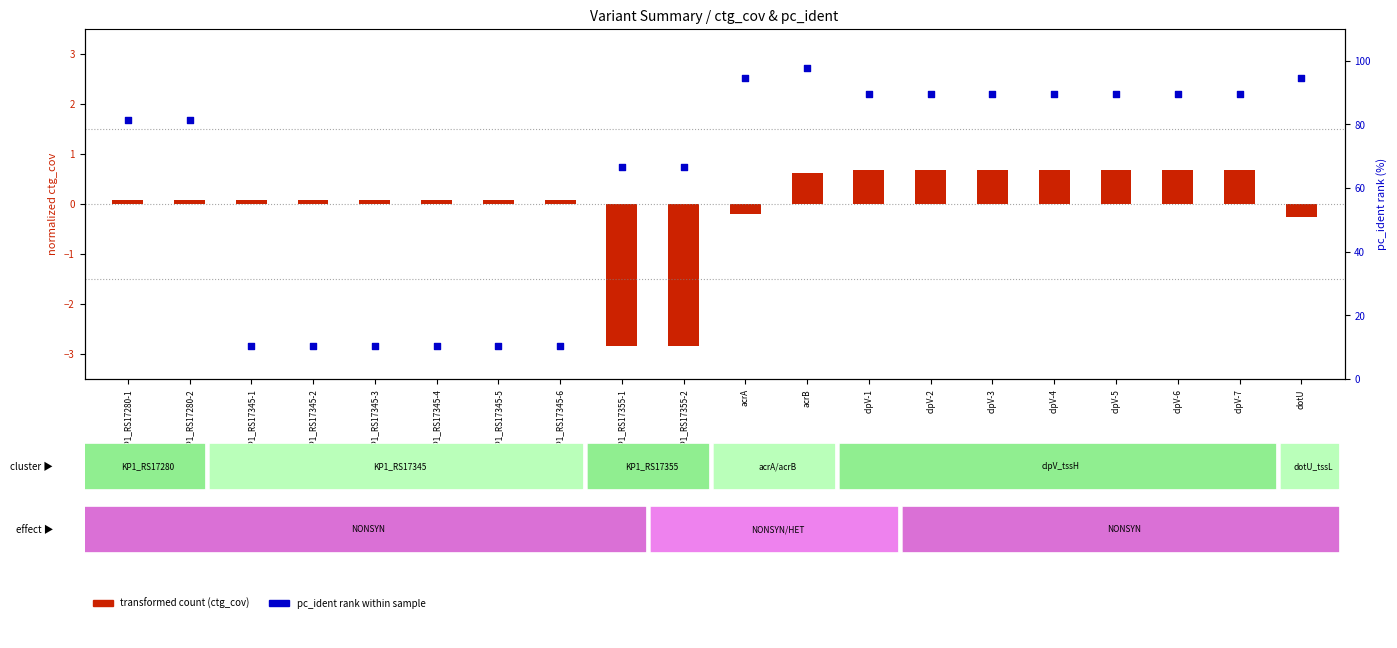

Which series contains the highest Y value?

pc_ident rank